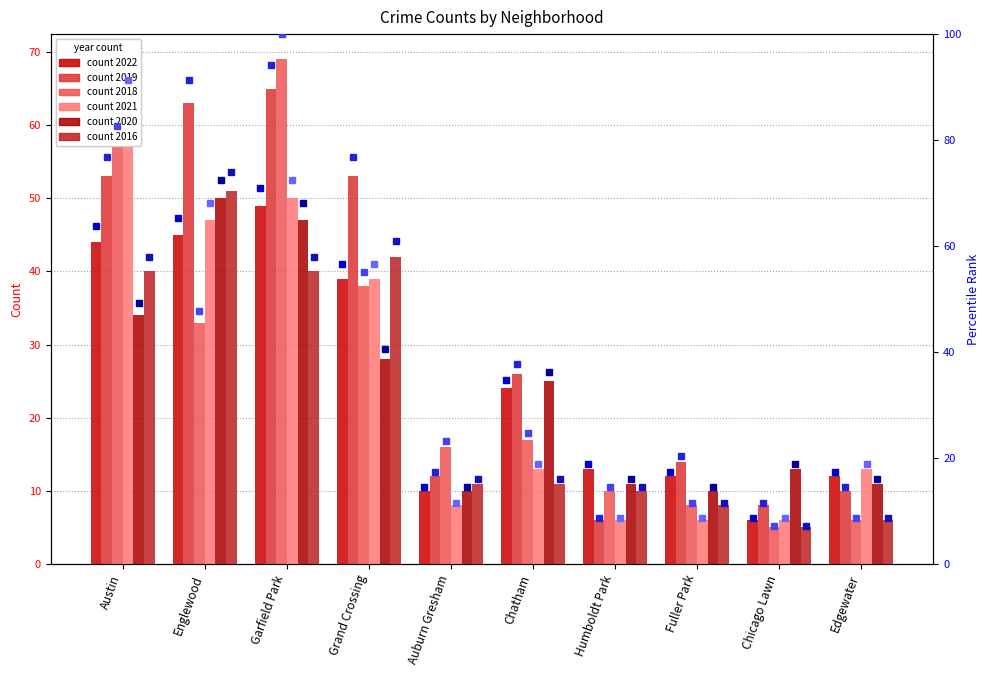

What is the sum of the 2022 pct values at Chicago Lawn and Humboldt Park?

27.5